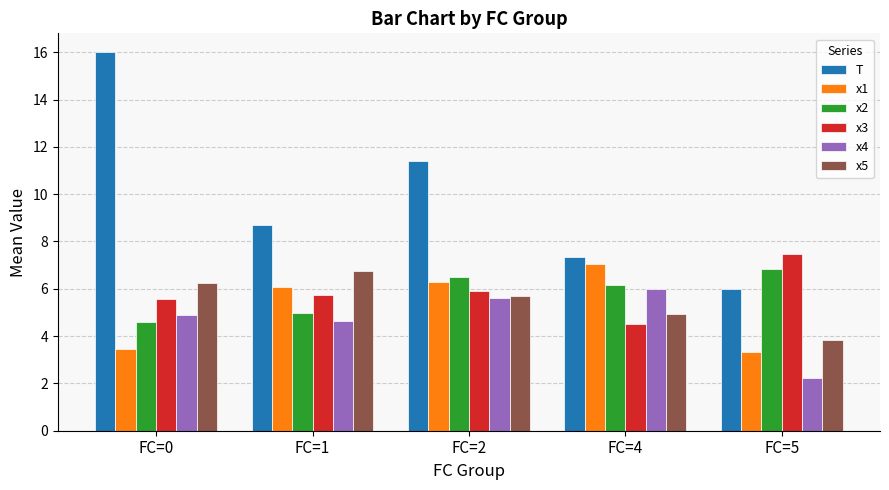

Which series changed the most between FC=0 and FC=5?

T